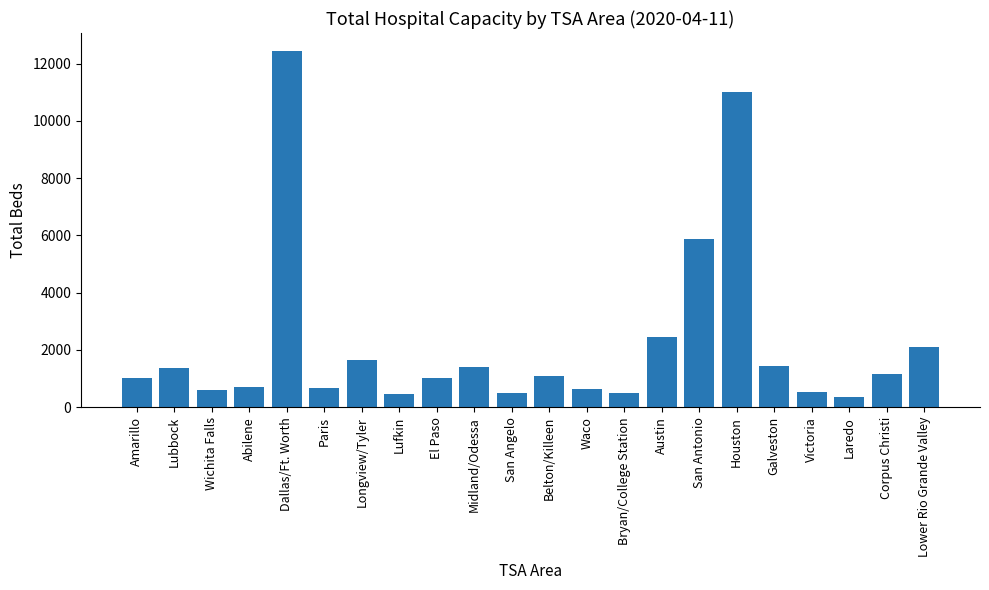

True or false: the data shows 610 at El Paso.

False